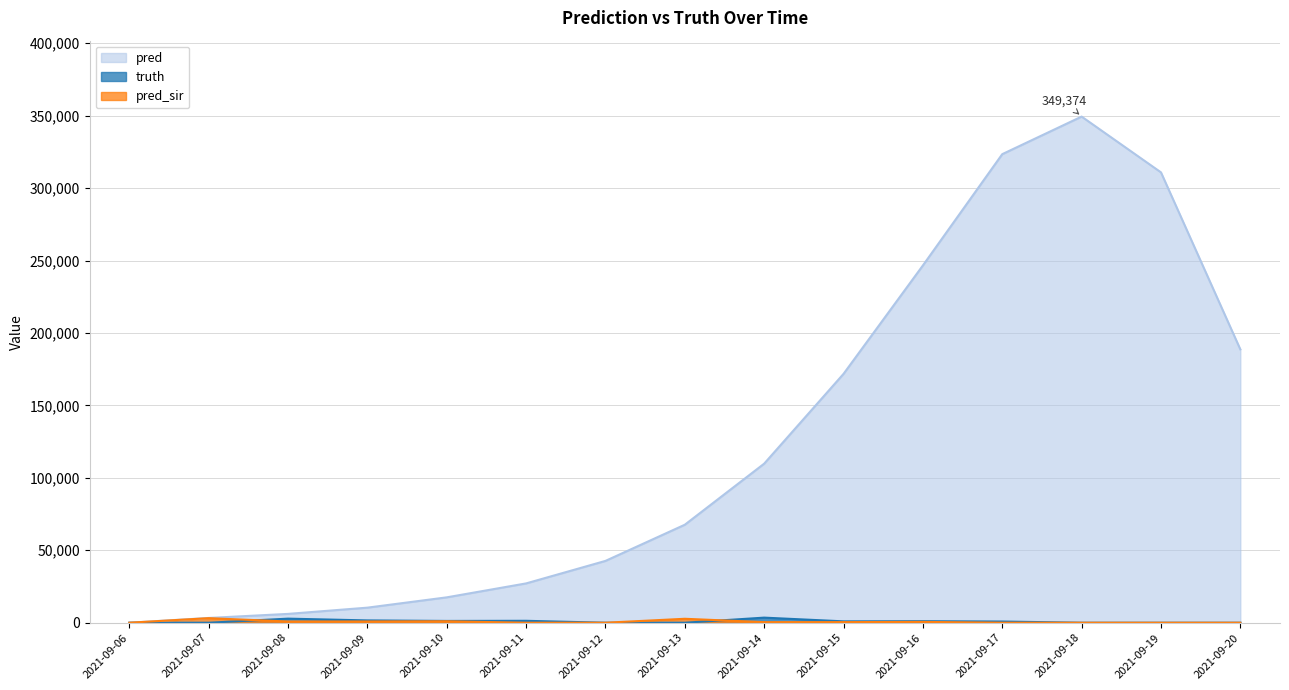

What is the approximate value of pred_sir at 2021-09-15?

424.0